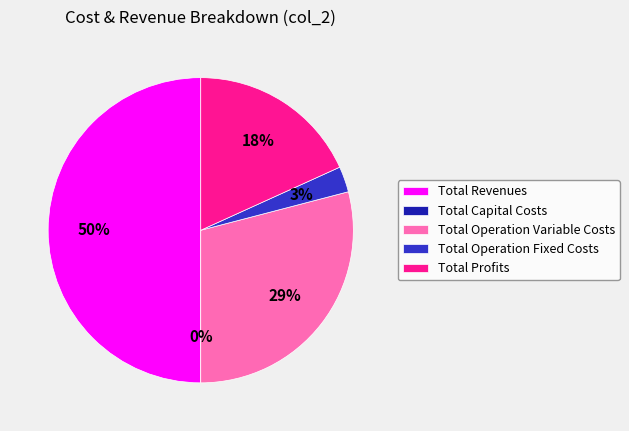

Rank the categories by value from highest to lowest.

Total Revenues, Total Operation Variable Costs, Total Profits, Total Operation Fixed Costs, Total Capital Costs